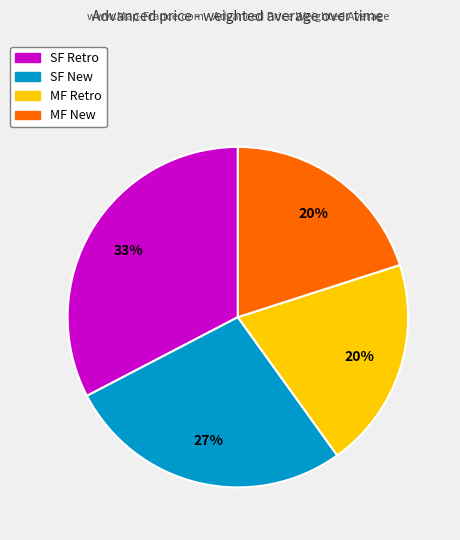

To the nearest percent, what is the average slice percentage?

25%